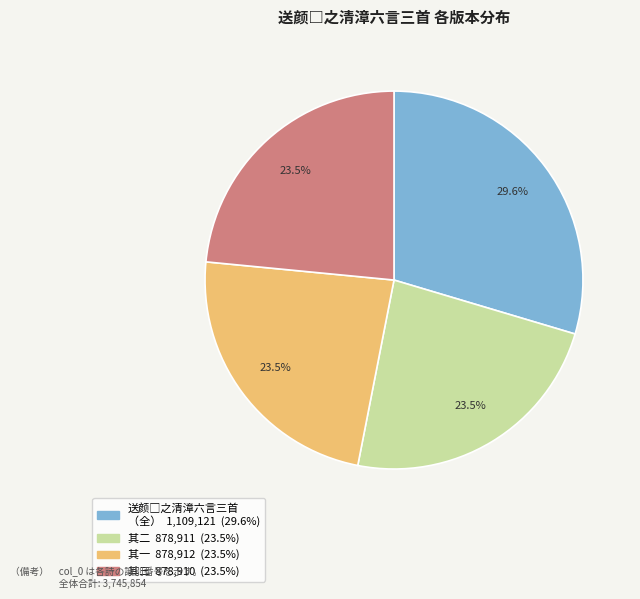

Is there any slice that represents more than half of the pie?

No